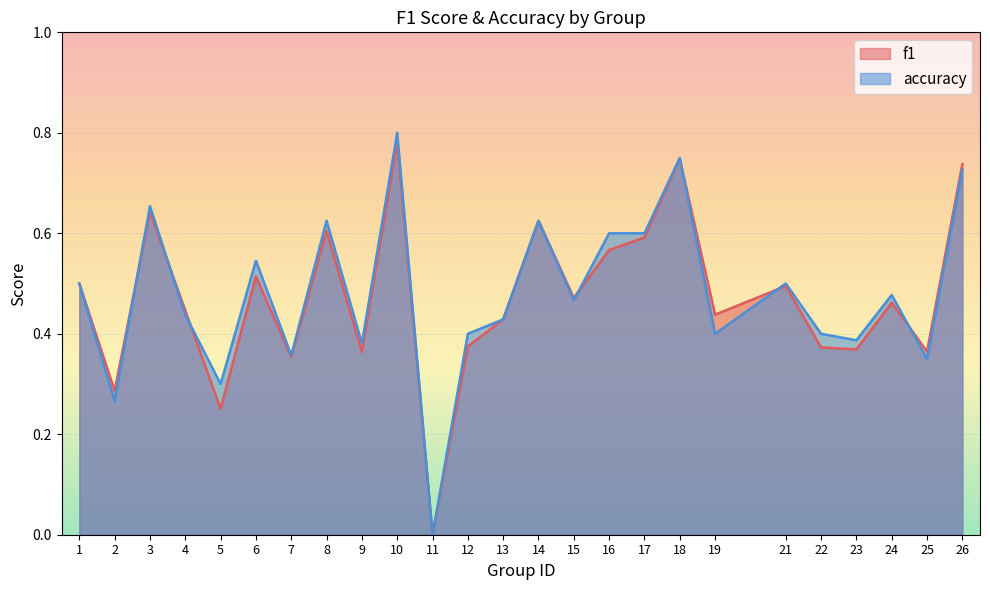

At 15, list the series in order from smallest to largest.

accuracy, f1